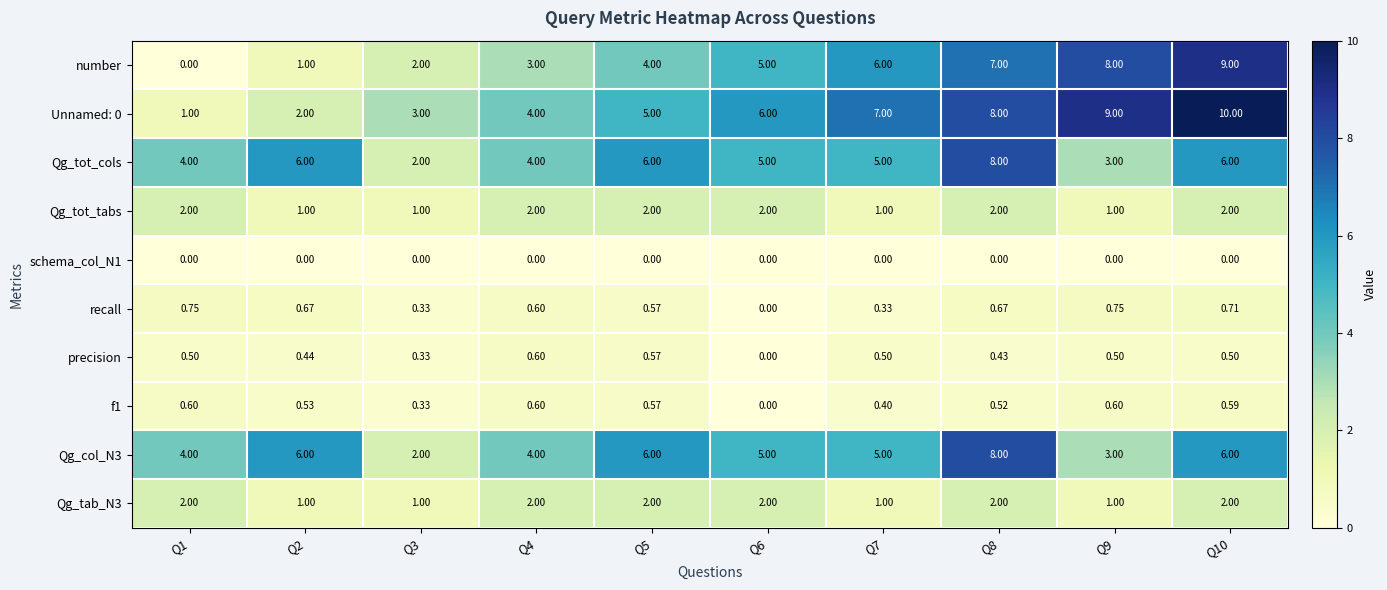

Is the value of Qg_col_N3 at Q10 greater than the value of precision at Q4?

Yes